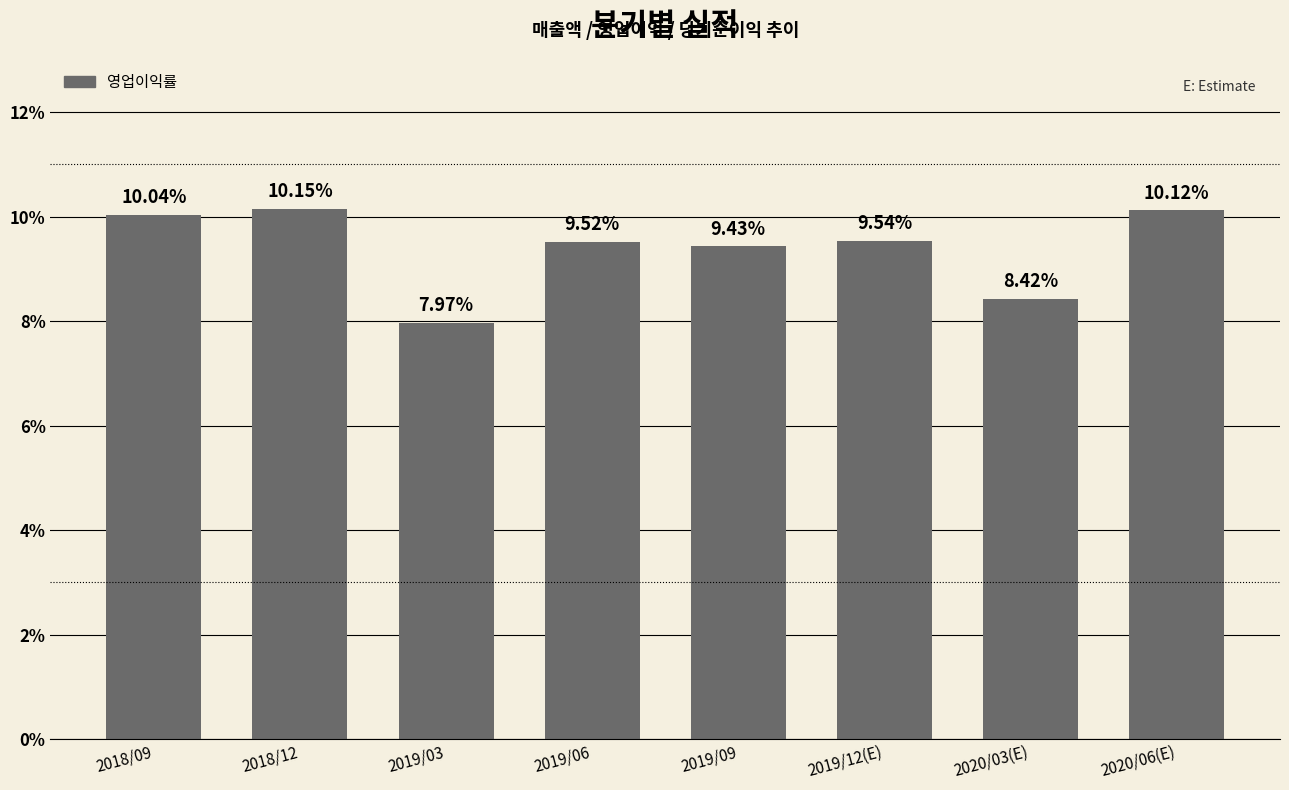

At which label does the data first exceed 9?

2018/09